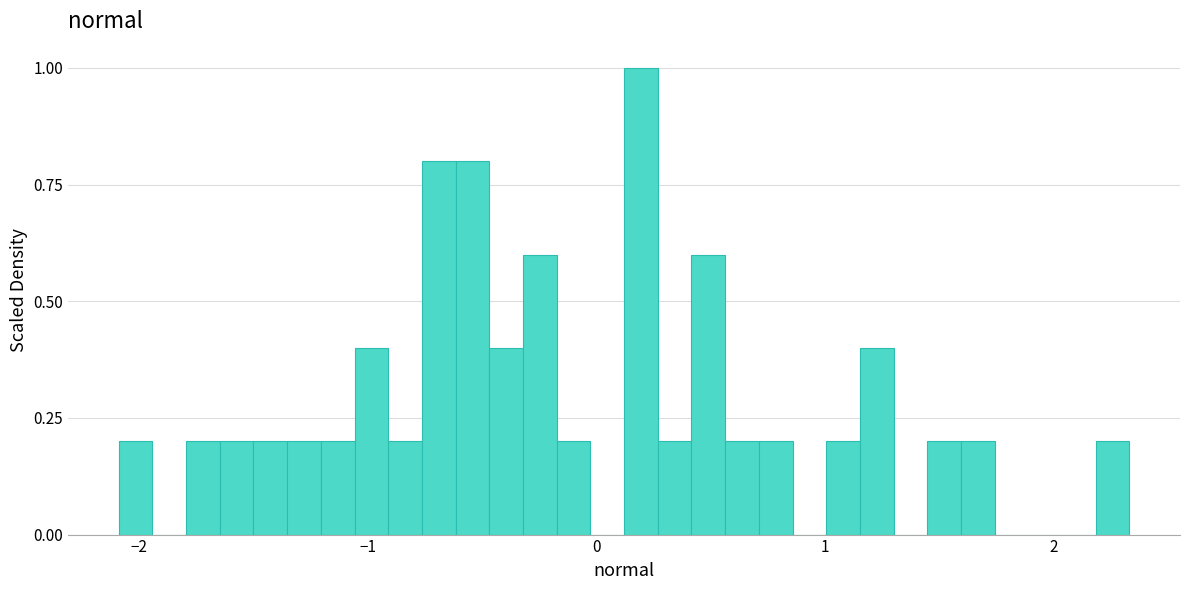

Around what value on the x-axis is the tallest bar? Give the approximate position of its centre, as read against the axis.

0.2